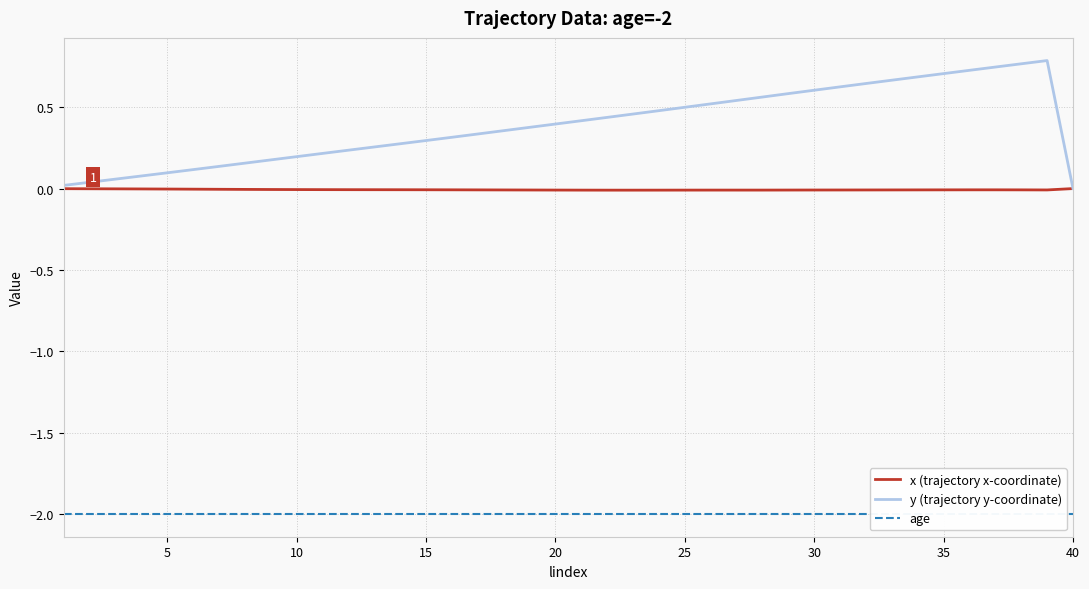

What is the lowest value of the age series?

-2.0